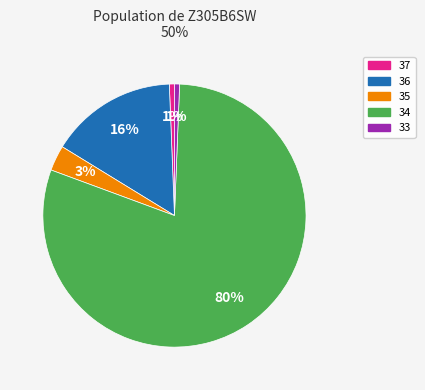

What is the smallest slice in the pie chart?

33